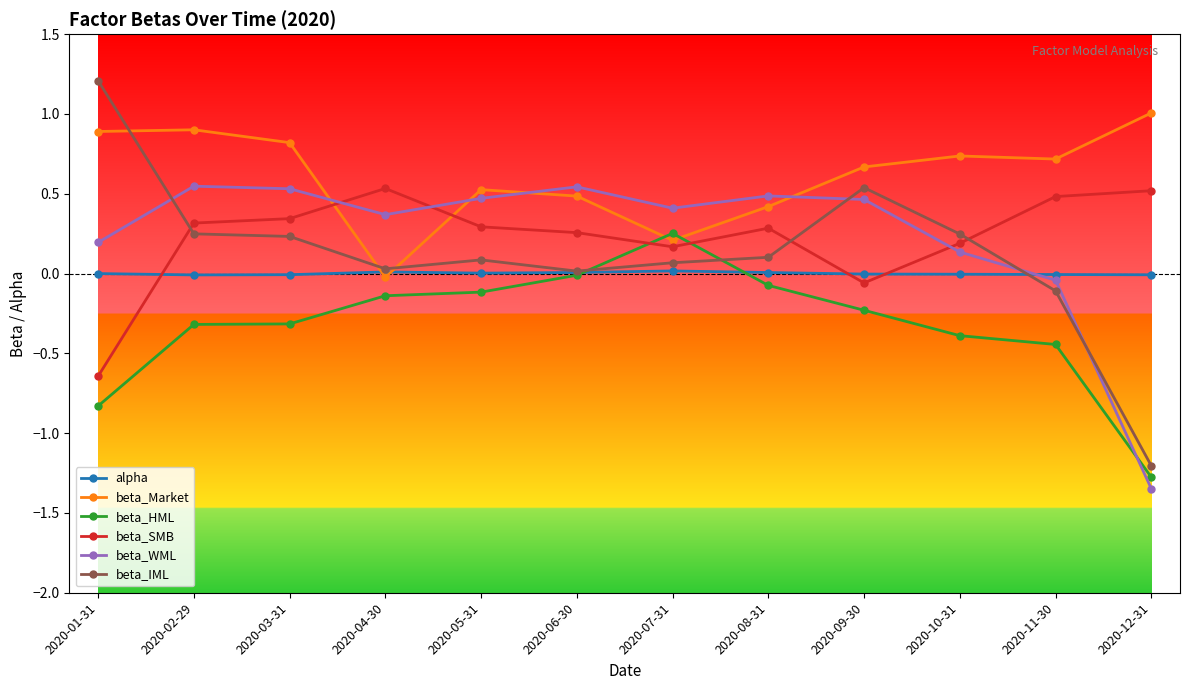

What is the label of the 2nd point from the left?

2020-02-29